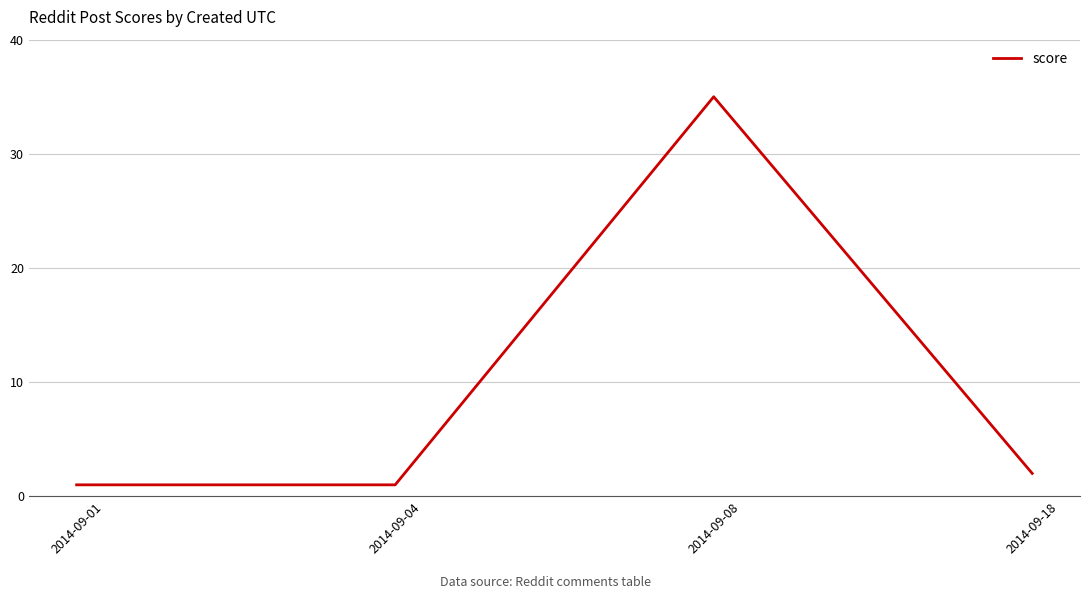

What is the average value?

10